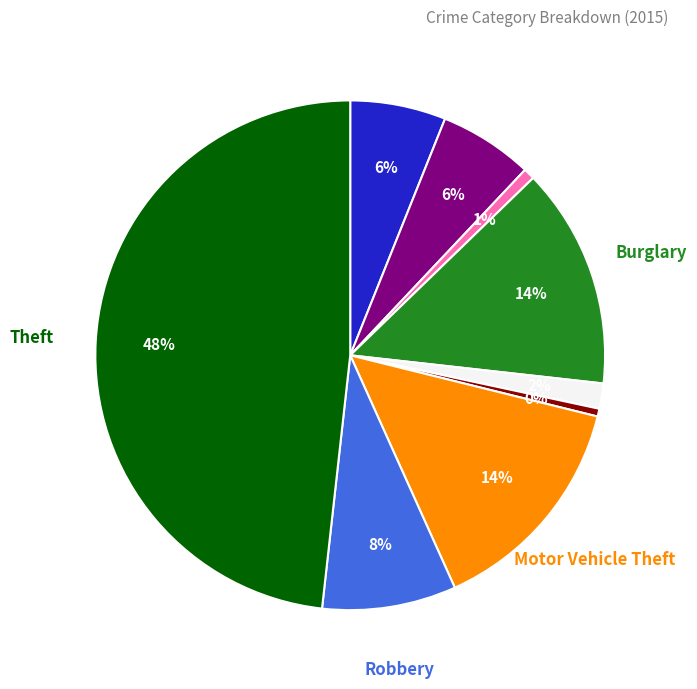

Count the number of slices in the pie.

9